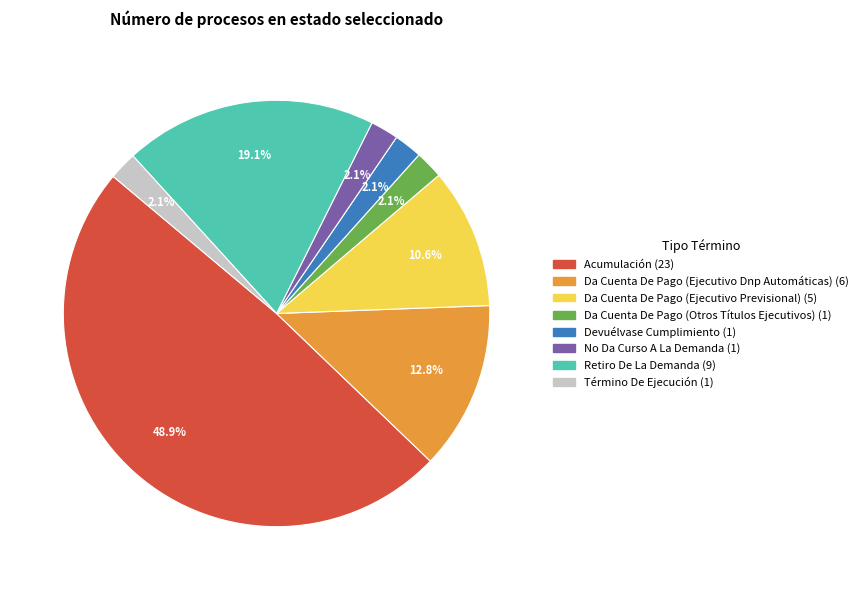

How many slices are in this pie chart?

8